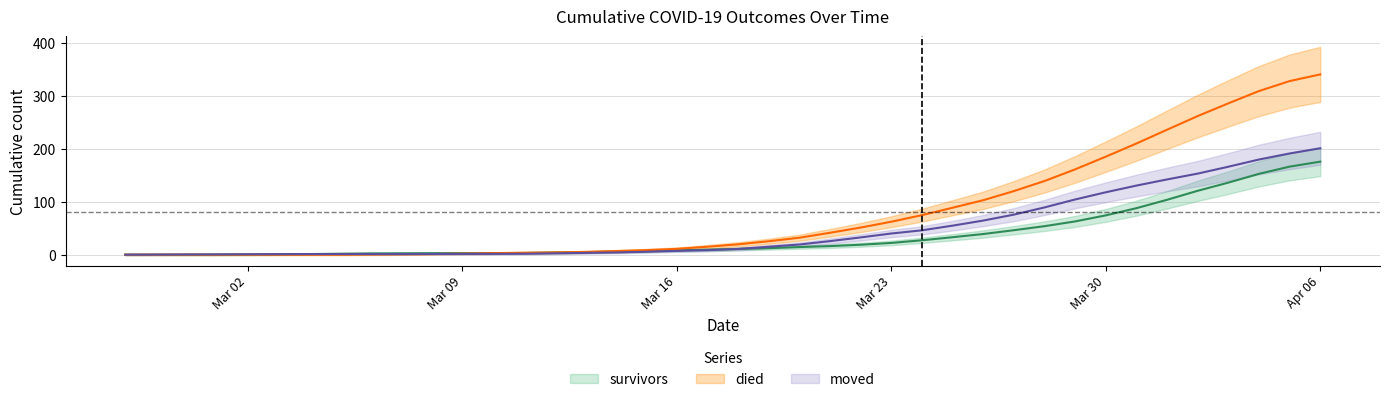

The moved series shows 4.3 at 14. True or false?

False